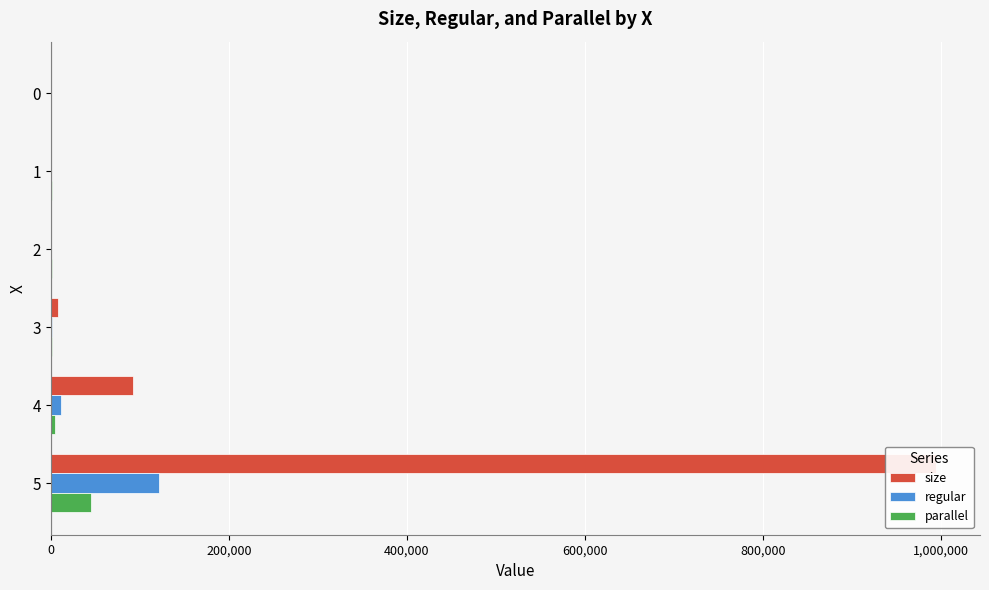

Reading left to right, what are all the values shown in this chart?

size: 9.0	73.0	781.0	8293.0	91935.0	994317.0
regular: 7.8	9.0	102.6	981.1	10959.5	121851.8
parallel: 2.0	1180.0	1228.7	1602.0	4964.5	45203.0